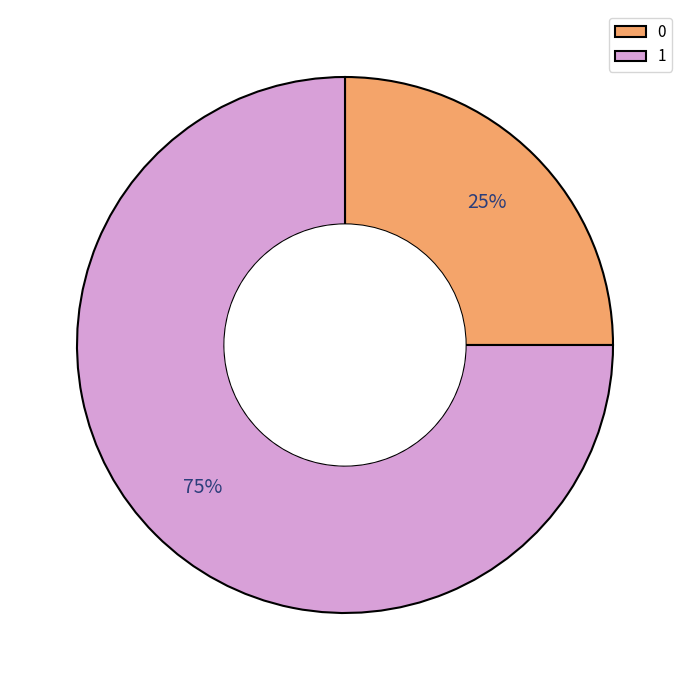

Is there a majority slice in this chart?

Yes